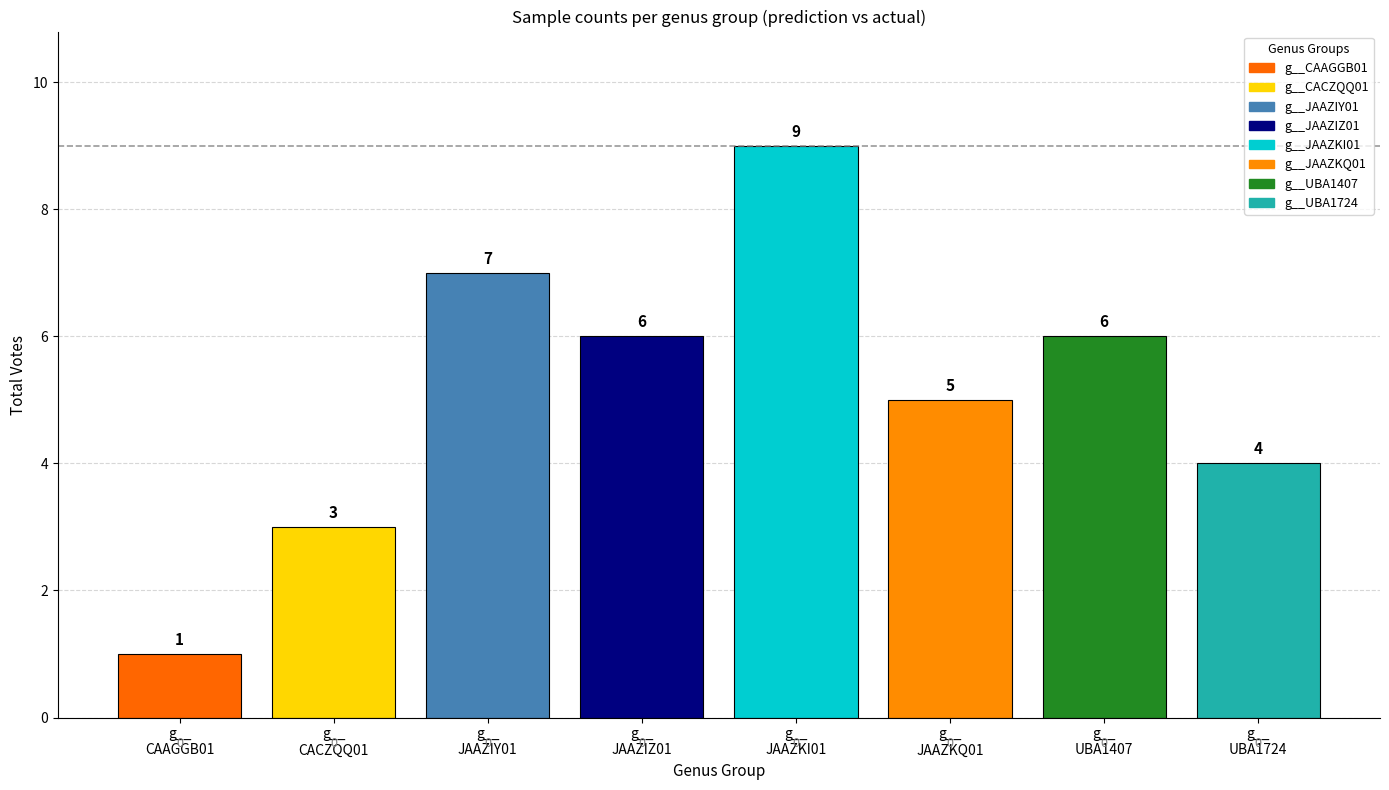

How many data points does each series have?

8